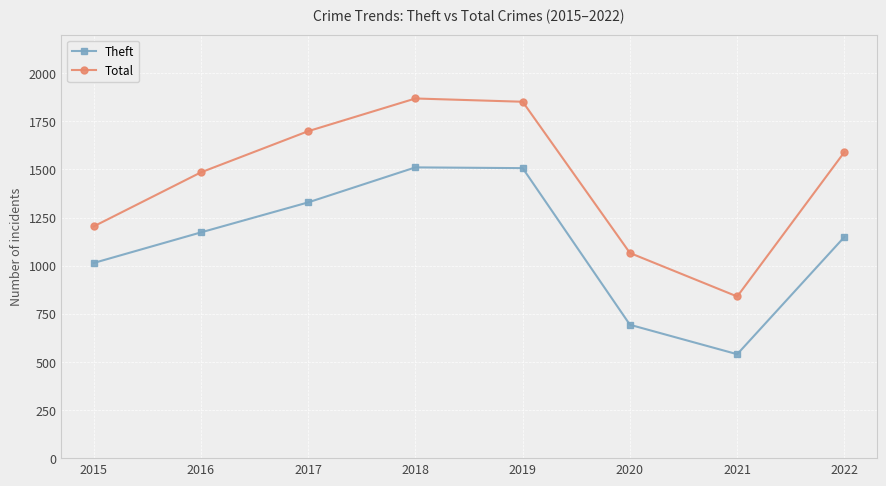

Rank the series by their maximum value, from lowest to highest.

Theft, Total